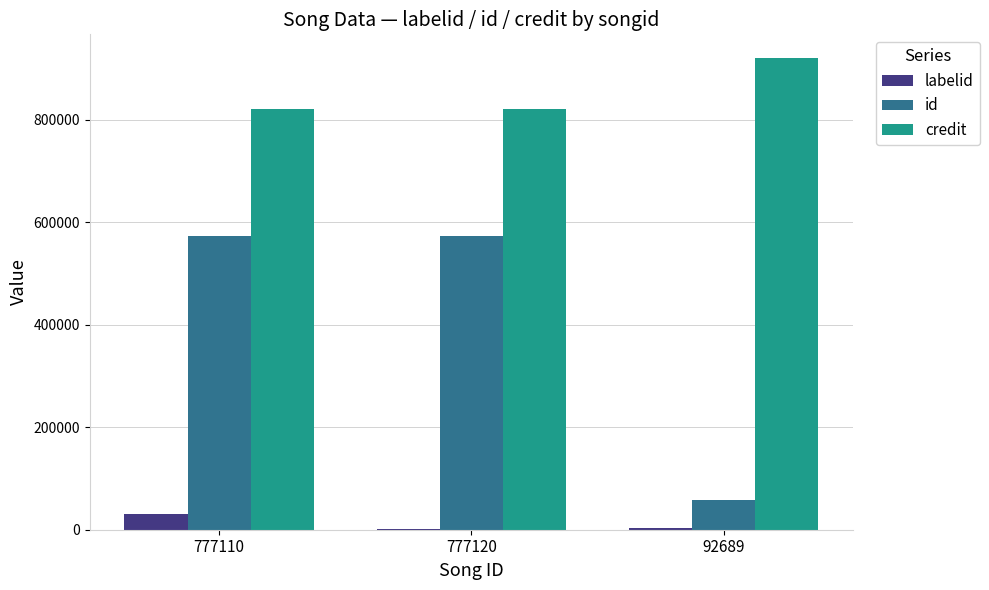

The value of credit at 777110 is 821488. True or false?

True